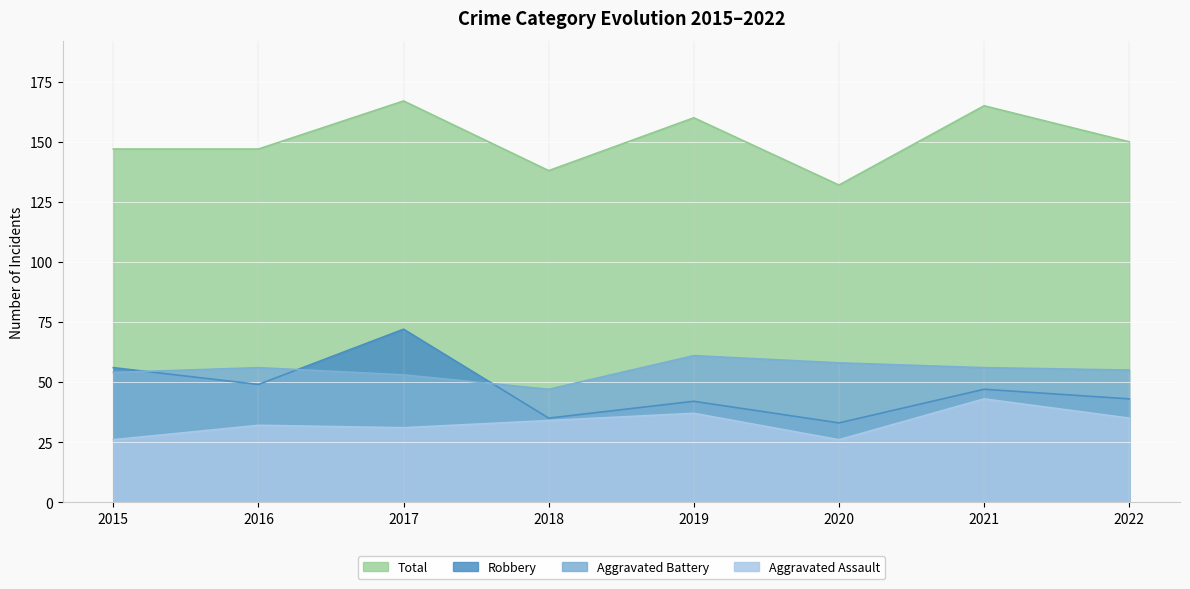

List the labels in order of Aggravated Battery value, largest first.

2019, 2020, 2016, 2021, 2022, 2015, 2017, 2018